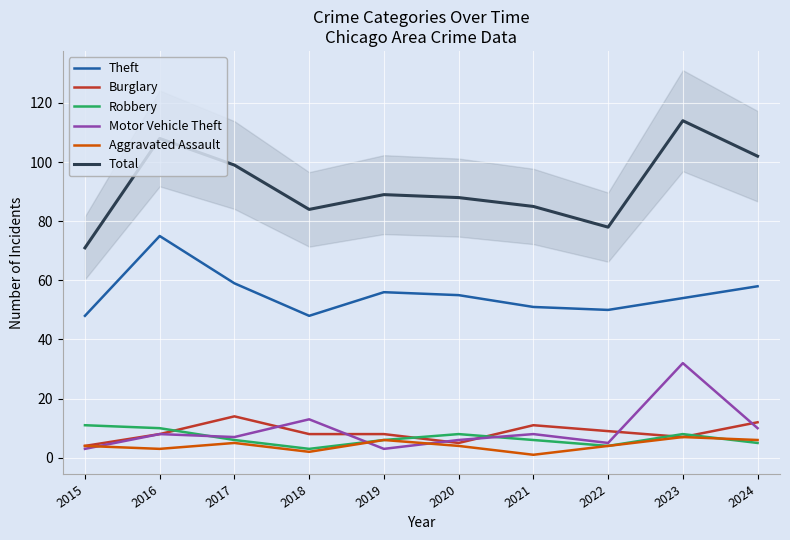

At which category does Theft reach its first local valley?

2018